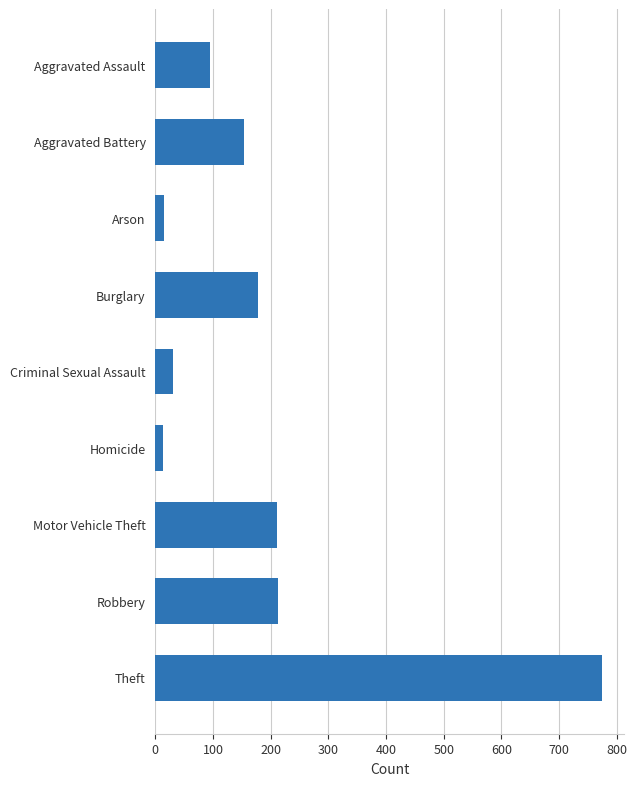

The value at Robbery is 283. True or false?

False